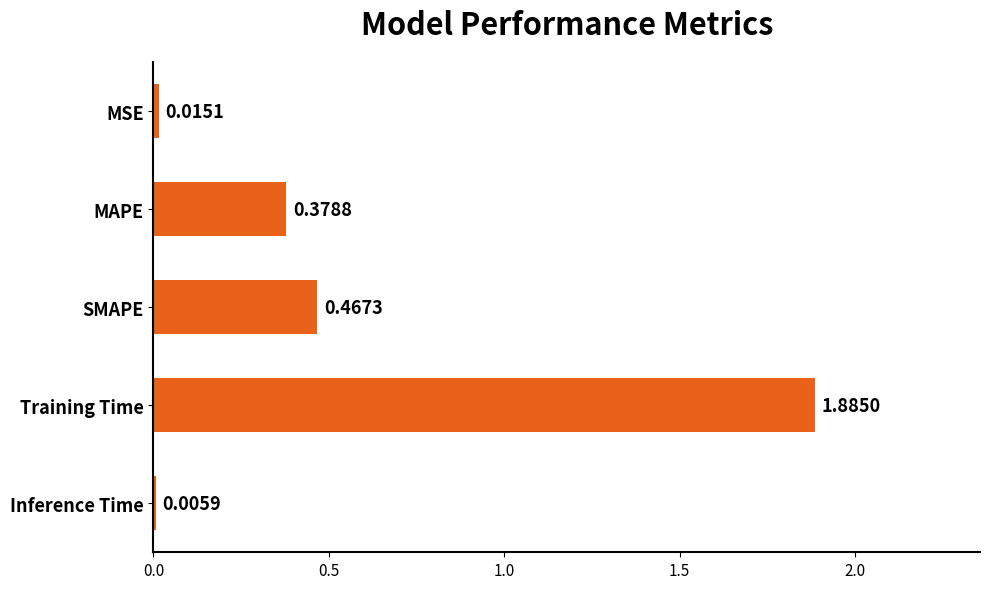

What is the sum of all values?

2.8